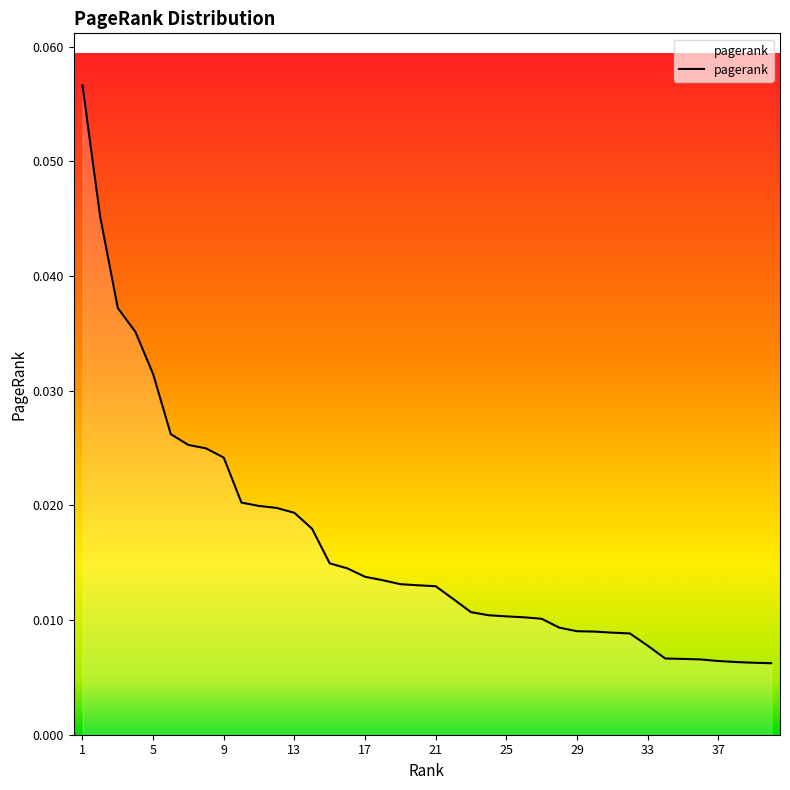

Rank the categories by value from lowest to highest.

40, 39, 38, 37, 36, 35, 34, 33, 32, 31, 30, 29, 28, 27, 26, 25, 24, 23, 22, 21, 20, 19, 18, 17, 16, 15, 14, 13, 12, 11, 10, 9, 8, 7, 6, 5, 4, 3, 2, 1